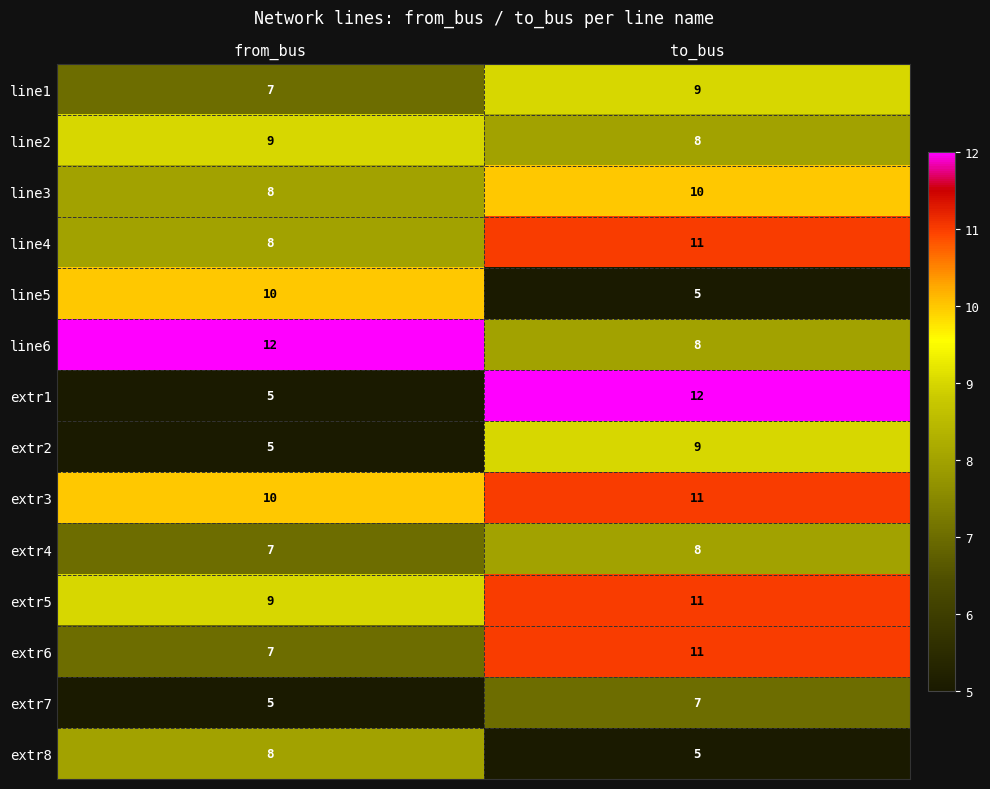

What is the minimum value for line5?

5